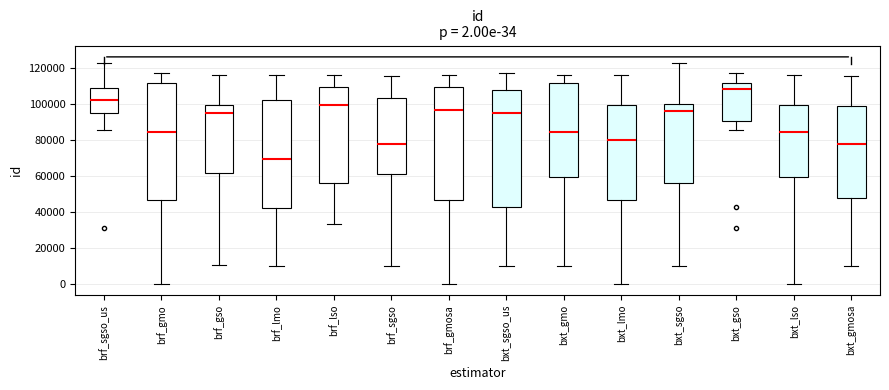

Which box has the highest median line?

bxt_gso